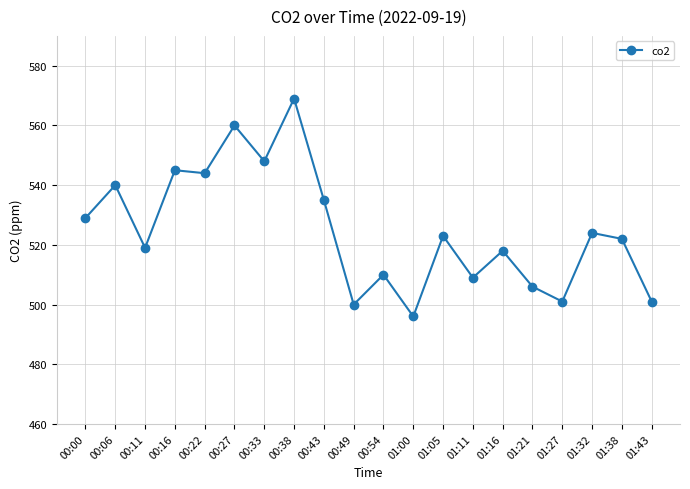

What is the sum of the values at 01:21 and 00:06?

1046